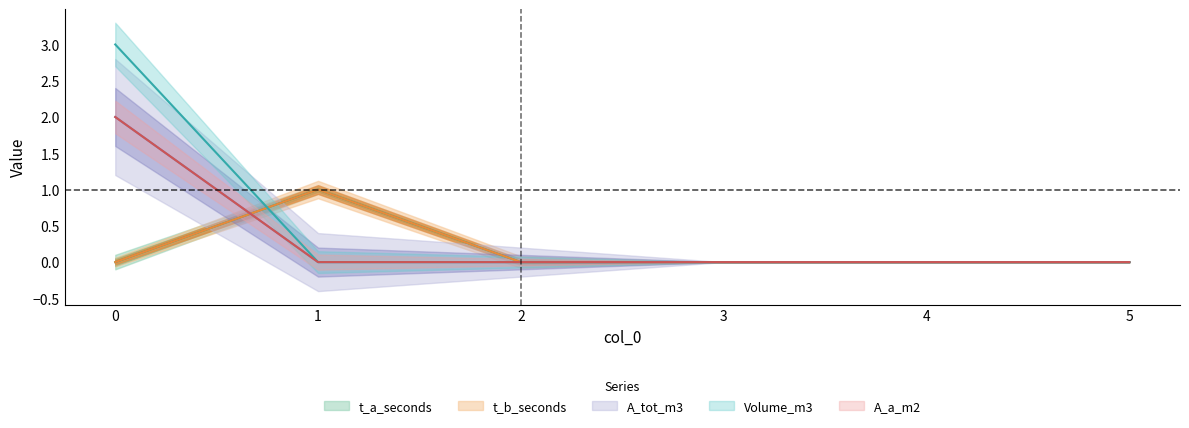

Which series has the widest spread of values?

Volume_m3